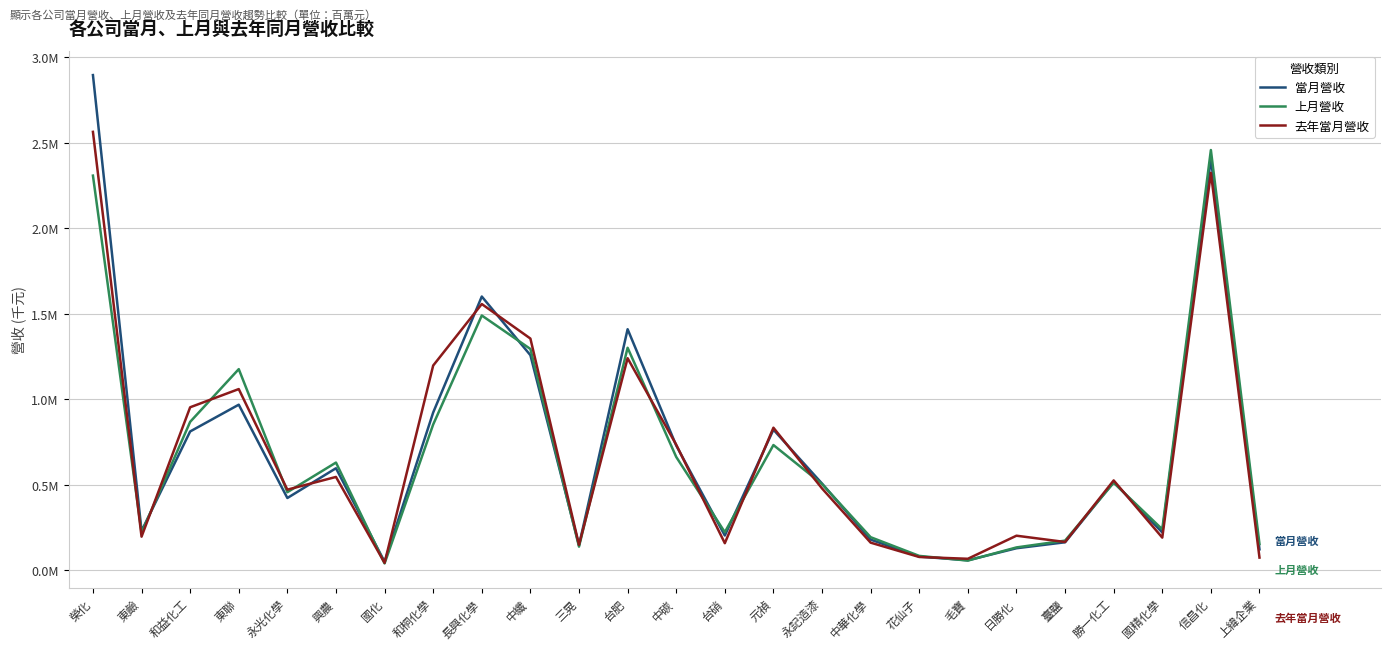

The 當月營收 series shows 0.2 at 台硝. True or false?

True